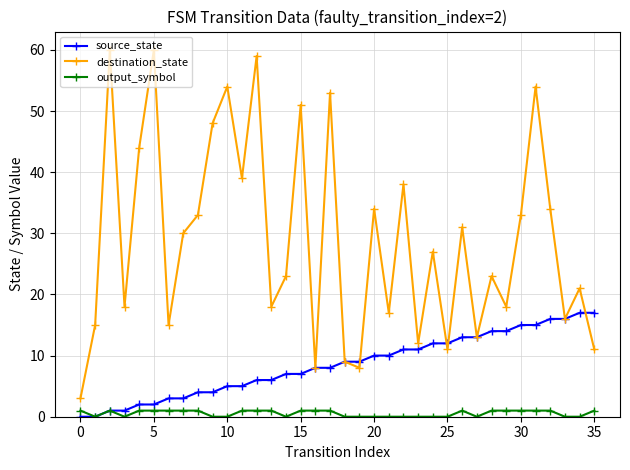

List the series in order of their overall mean, lowest first.

output_symbol, source_state, destination_state